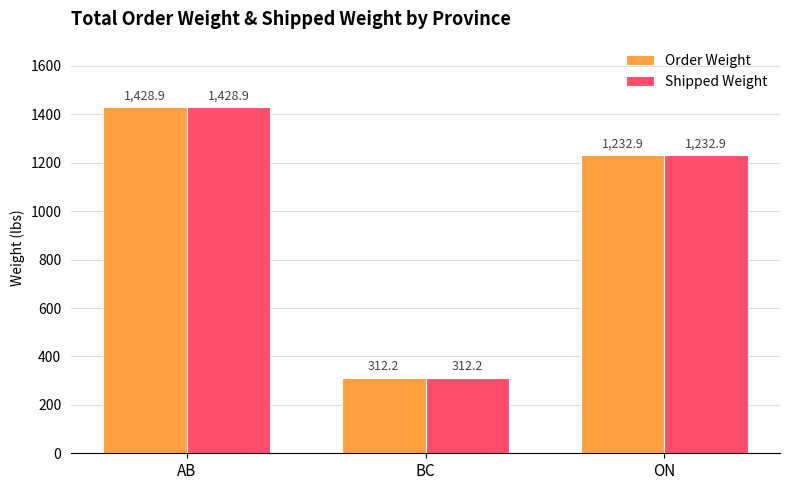

At which category is the sum across all series the highest?

AB